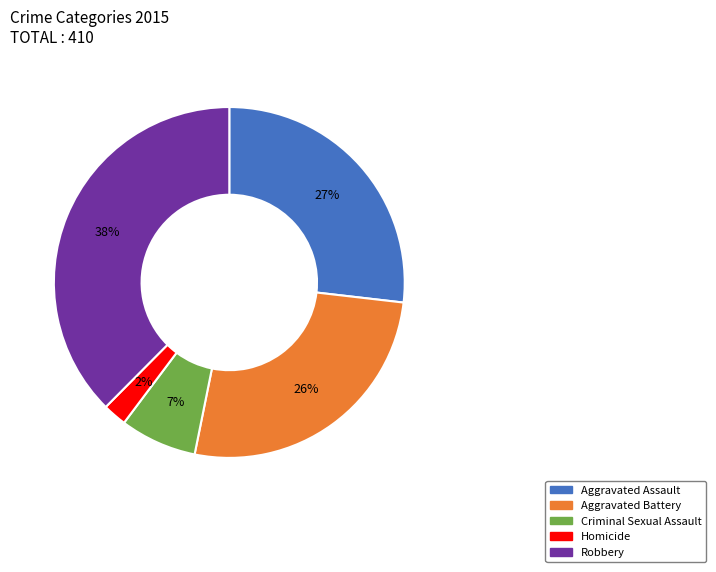

True or false: Aggravated Battery accounts for 21% of the total.

False